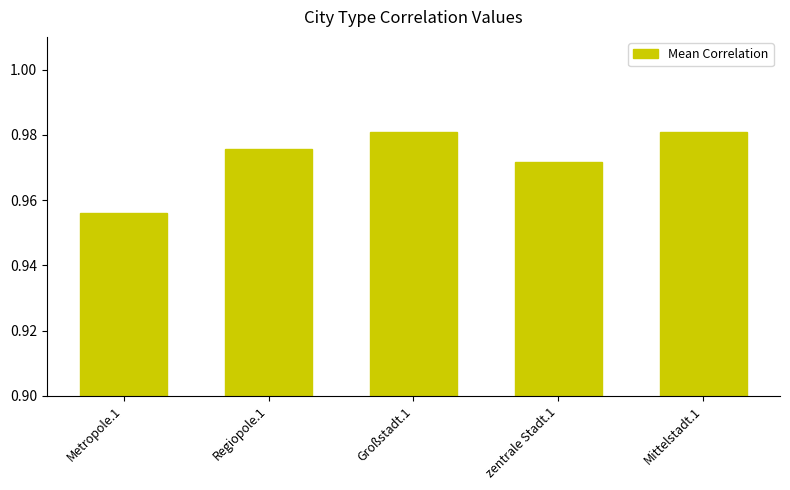

Where is the data nearest to the value 0?

Metropole.1